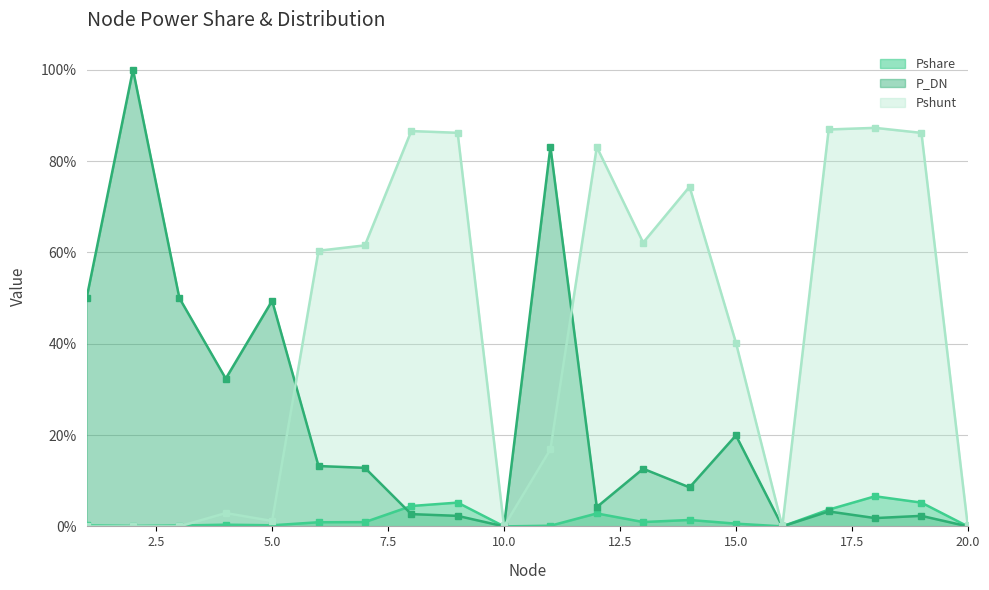

Is the value of Pshunt at 13 greater than the value of Pshare at 15?

Yes